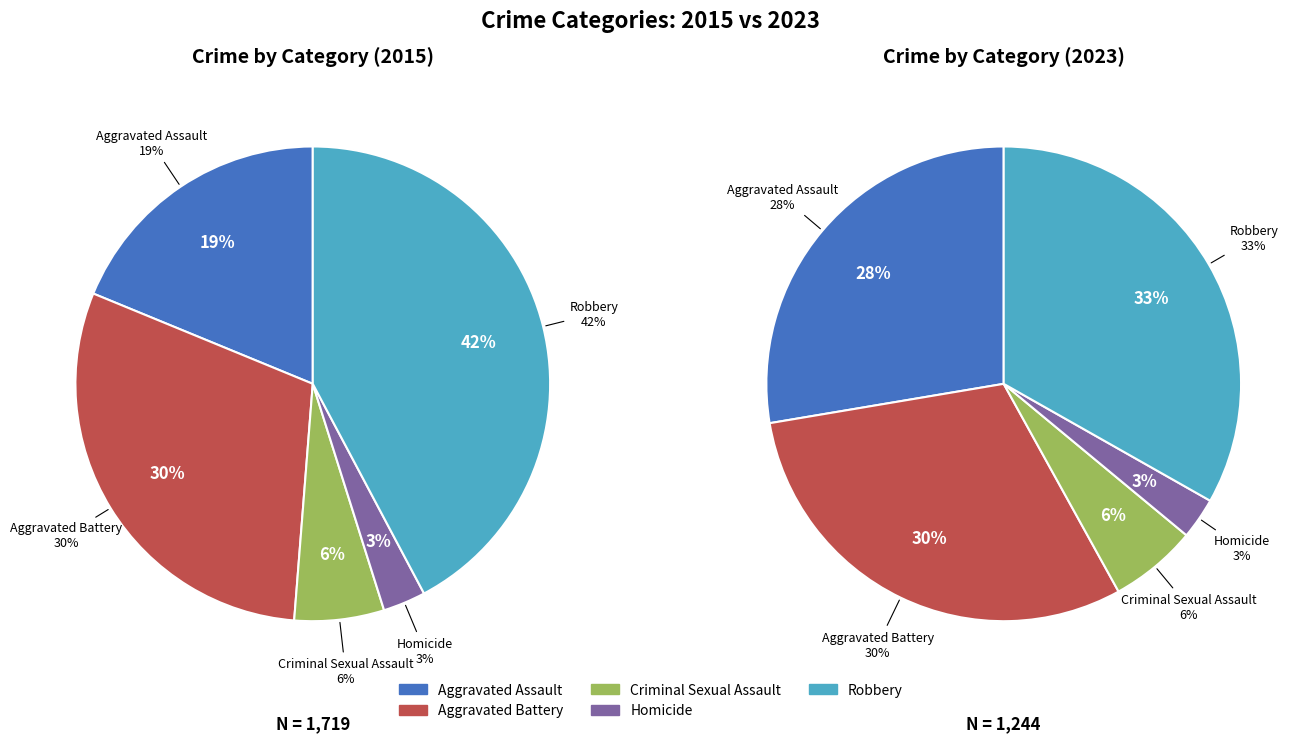

The 2 slice represents 16% of the pie. True or false?

False